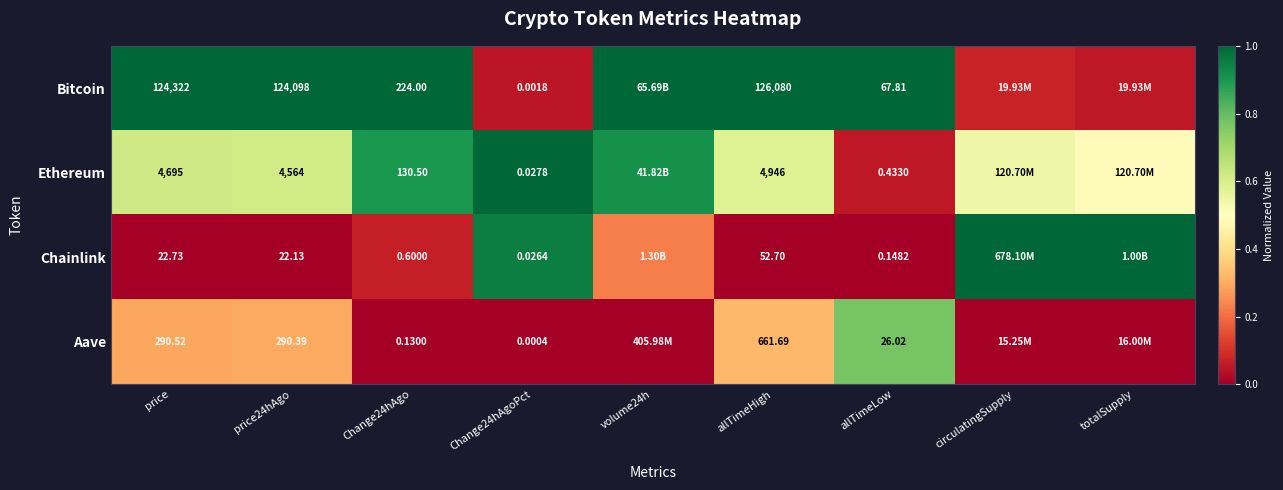

At which category is the sum across all series the highest?

volume24h